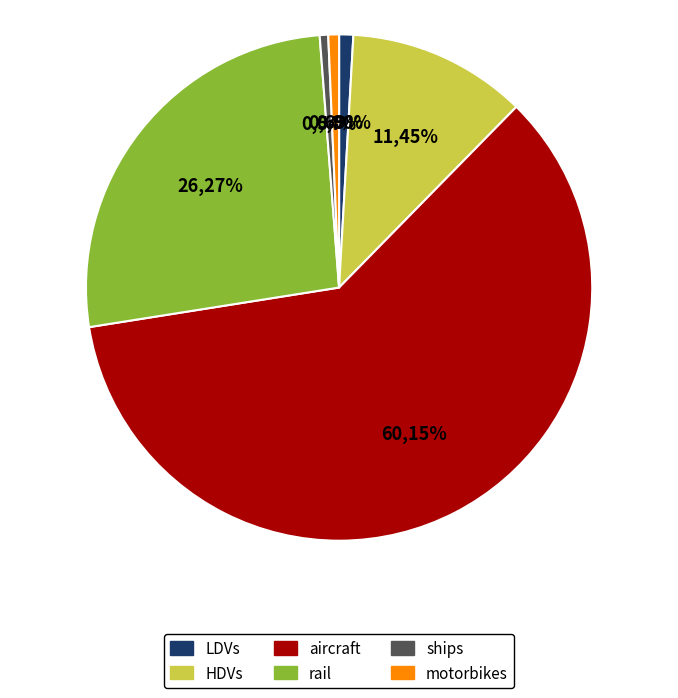

How many segments does this pie chart have?

6